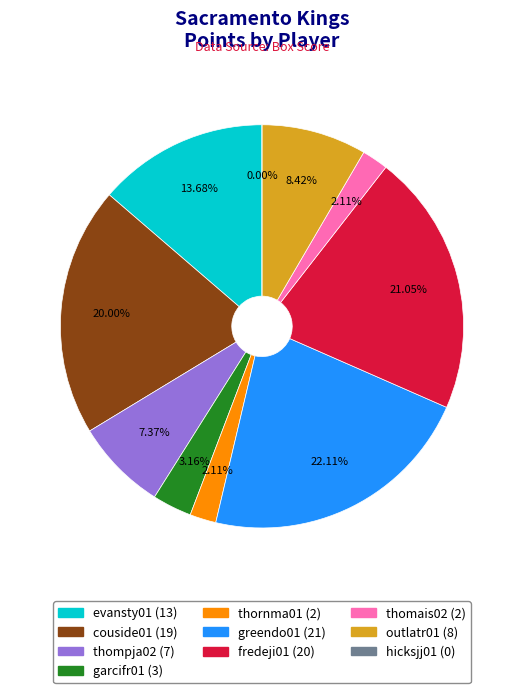

To the nearest percent, what is the average slice percentage?

10%